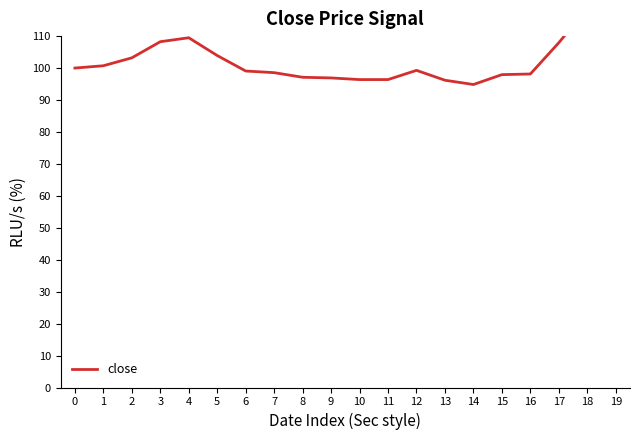

Which has a higher value, 7 or 10?

7